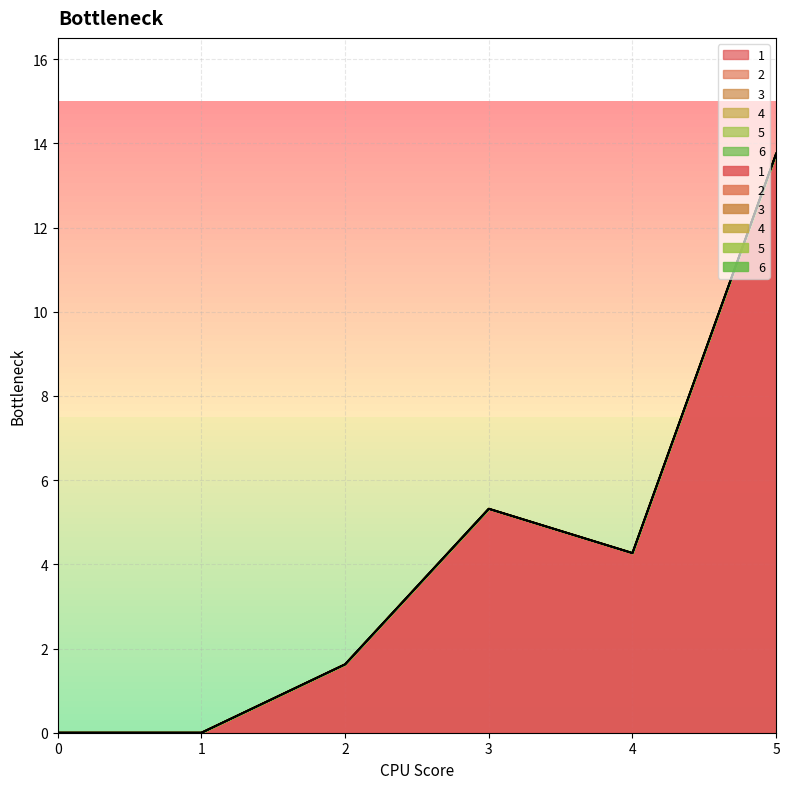

True or false: 3 and 5 intersect in this chart.

False